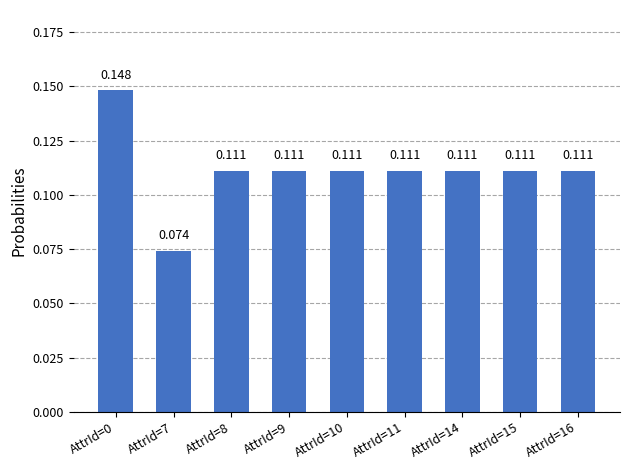

The value at AttrId=9 is 0.0. True or false?

False